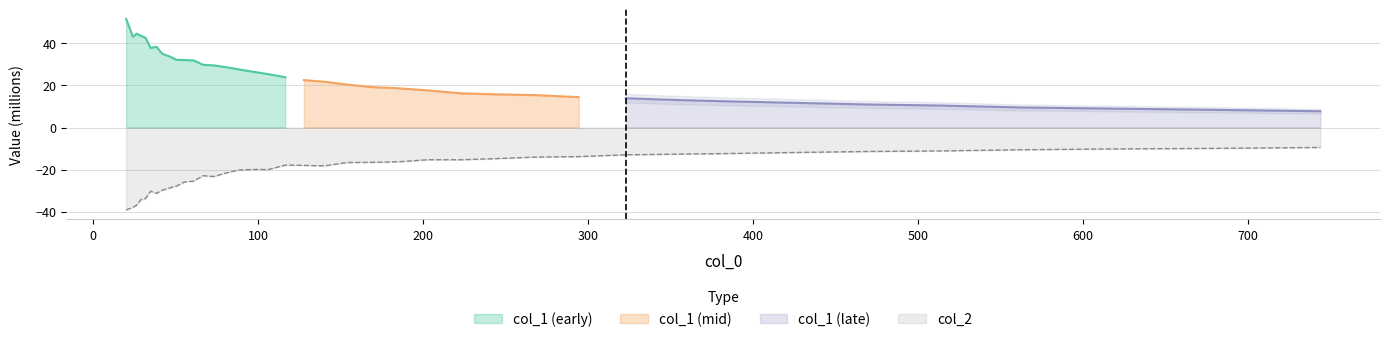

What is the highest value of the col_2 series?

-9.5